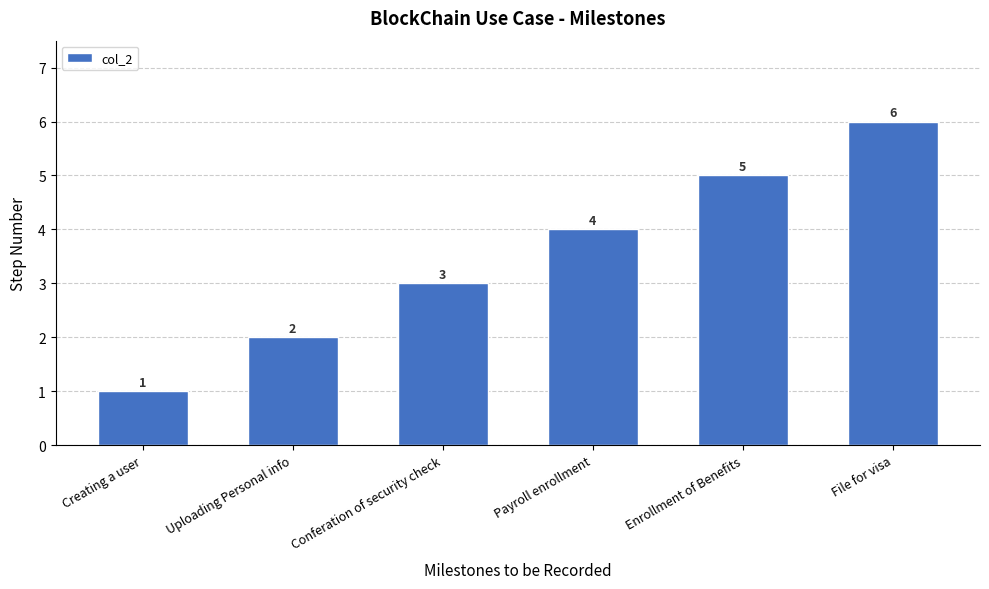

Count the values in the range 2 to 5.

4